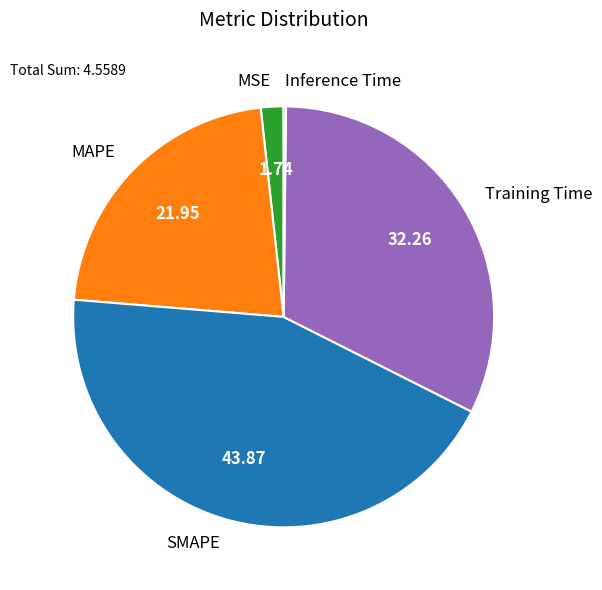

What is the ratio of the value at MAPE to the value at Training Time?

0.7